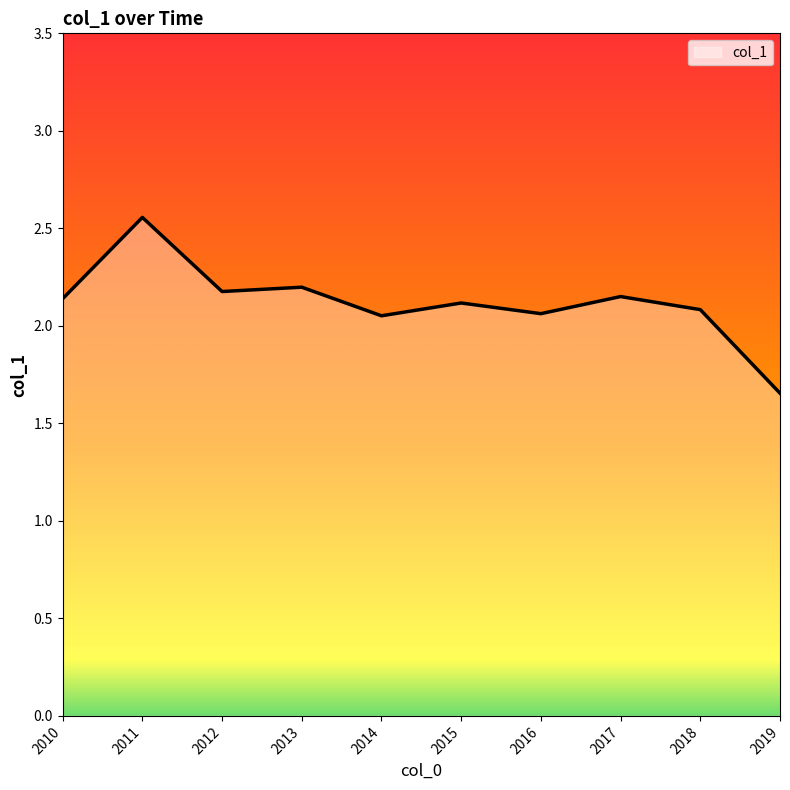

What is the sum of all values?

21.2